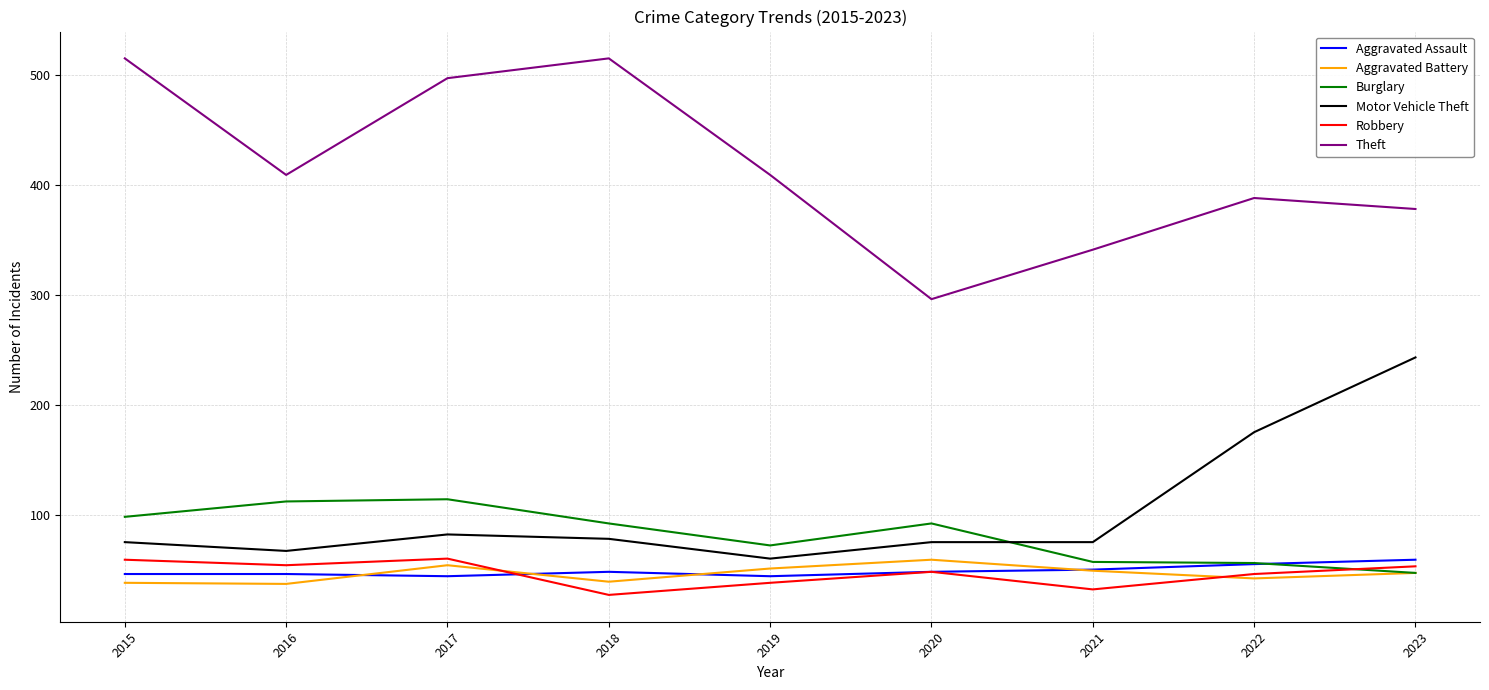

What value does the Theft series have at 2022?

388